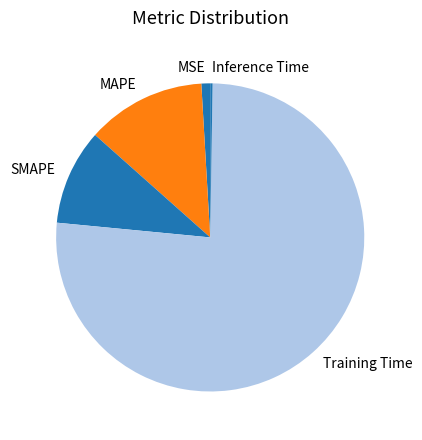

The Training Time slice represents 76% of the pie. True or false?

True